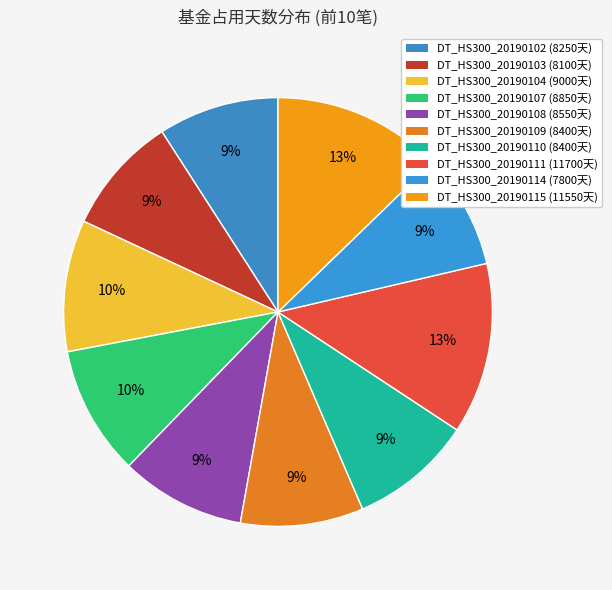

The DT_HS300_20190103 slice represents 9% of the pie. True or false?

True